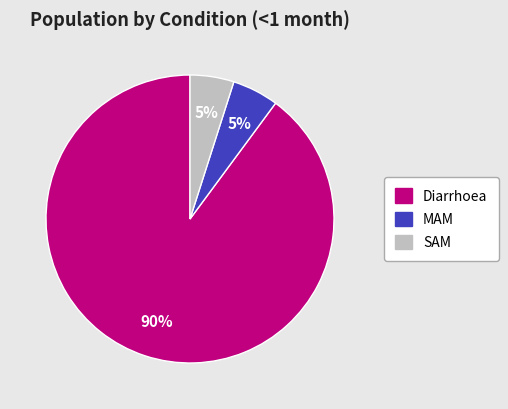

Count the number of slices in the pie.

3